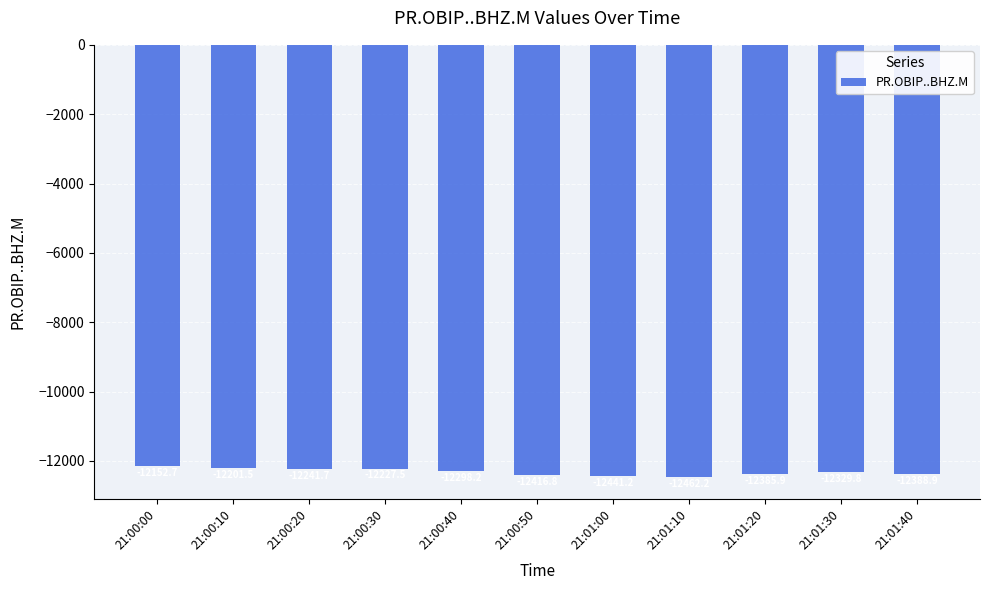

What is the change in value from 21:00:10 to 21:01:10?

-260.8